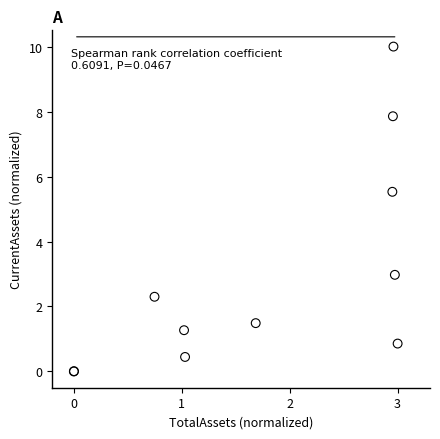

What Y value in the scatter plot is closest to 5?

5.5